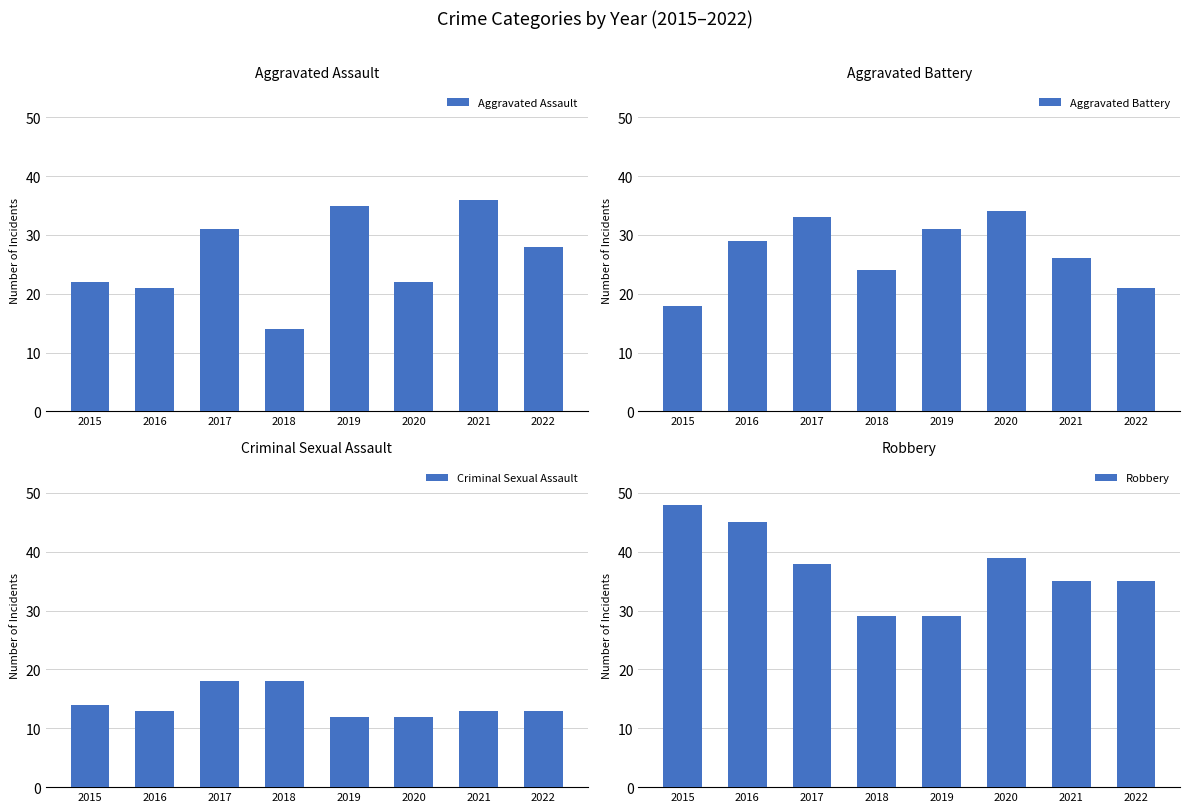

Which series has the largest total across all categories?

Robbery